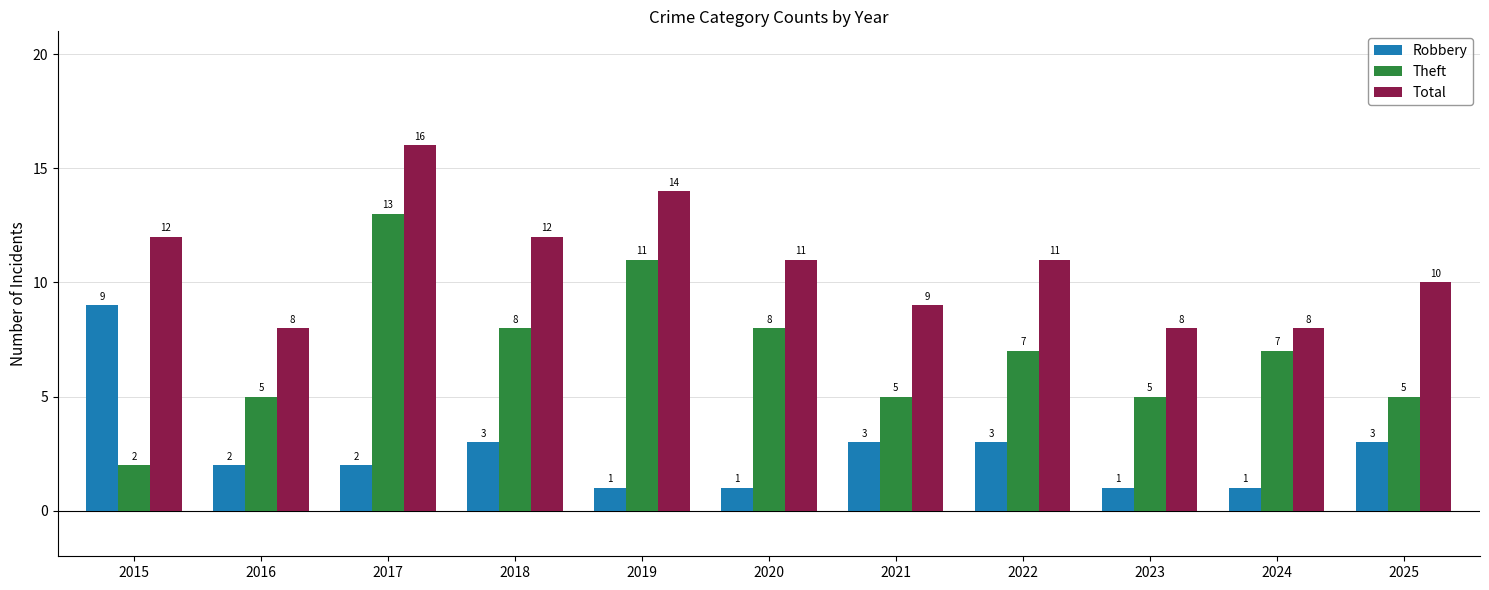

How many categories are shown in the chart?

11